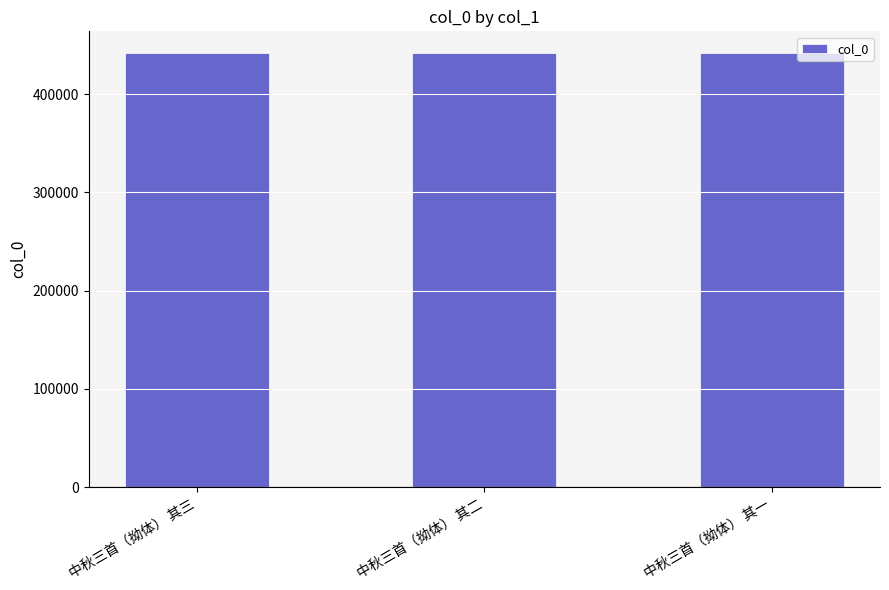

Count the values in the range 441880 to 441882.

3